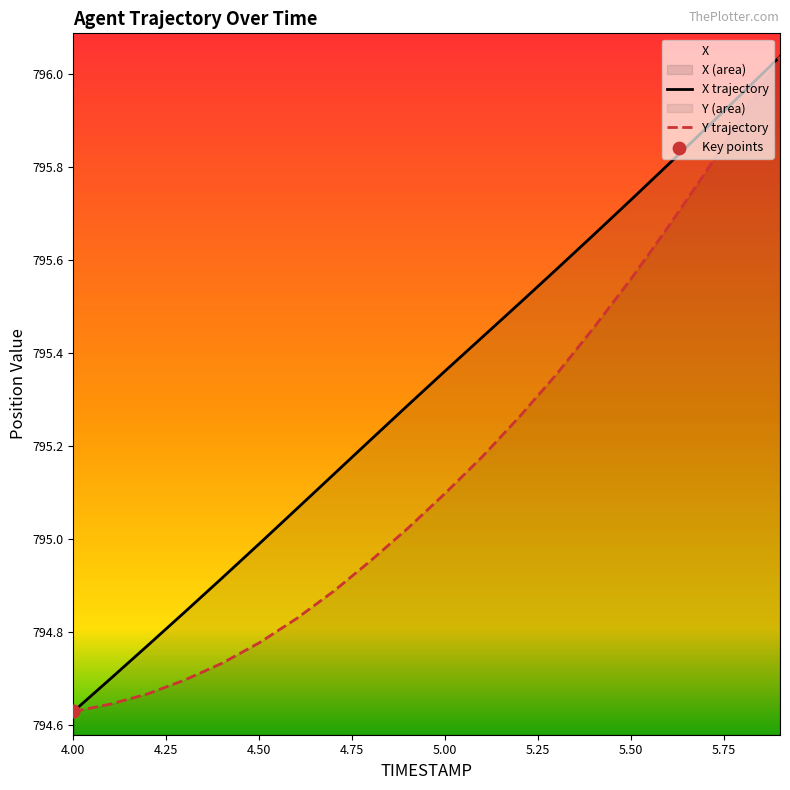

At which category is the sum across all series the highest?

5.9